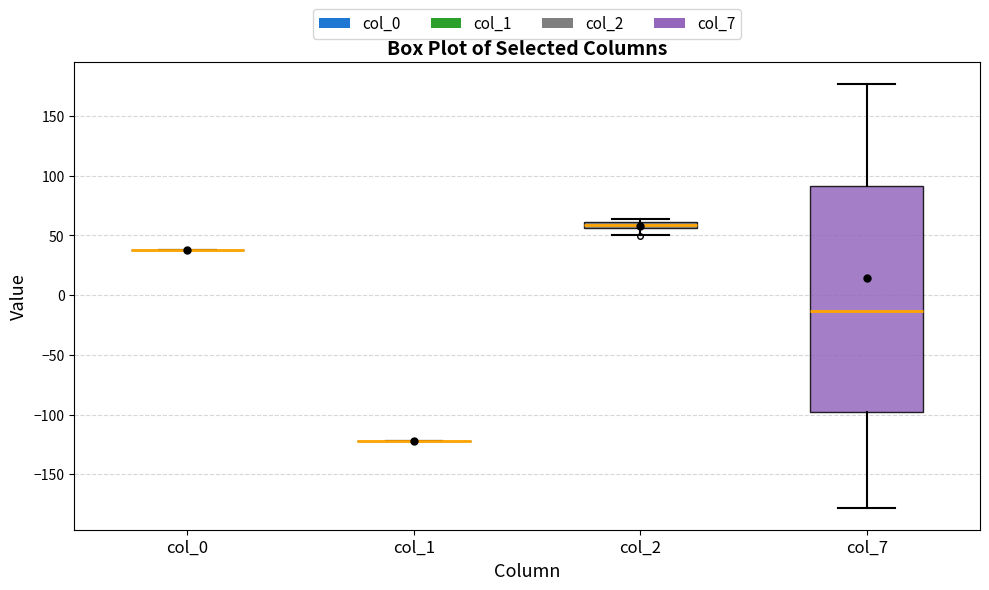

Which box is the tallest, from its lower edge to its upper edge?

col_7